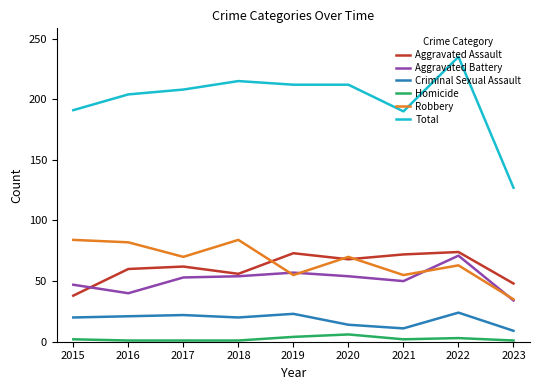

True or false: Robbery and Criminal Sexual Assault intersect in this chart.

False